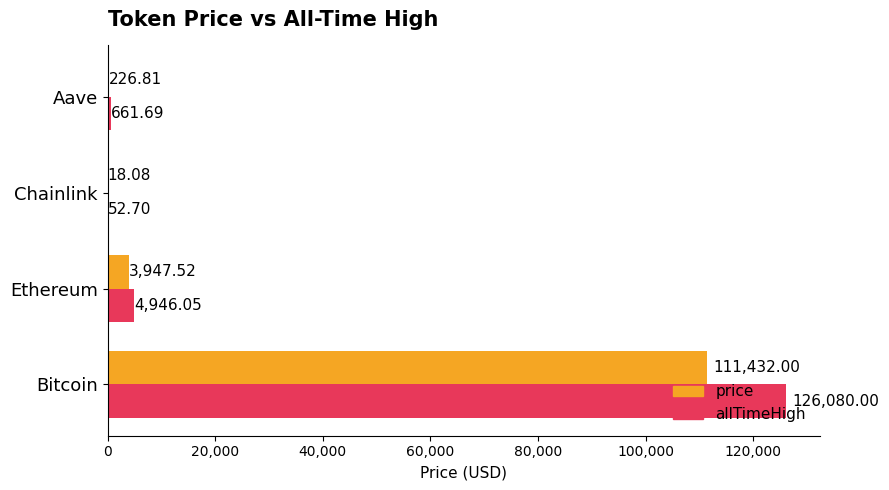

Which series has the widest spread of values?

allTimeHigh